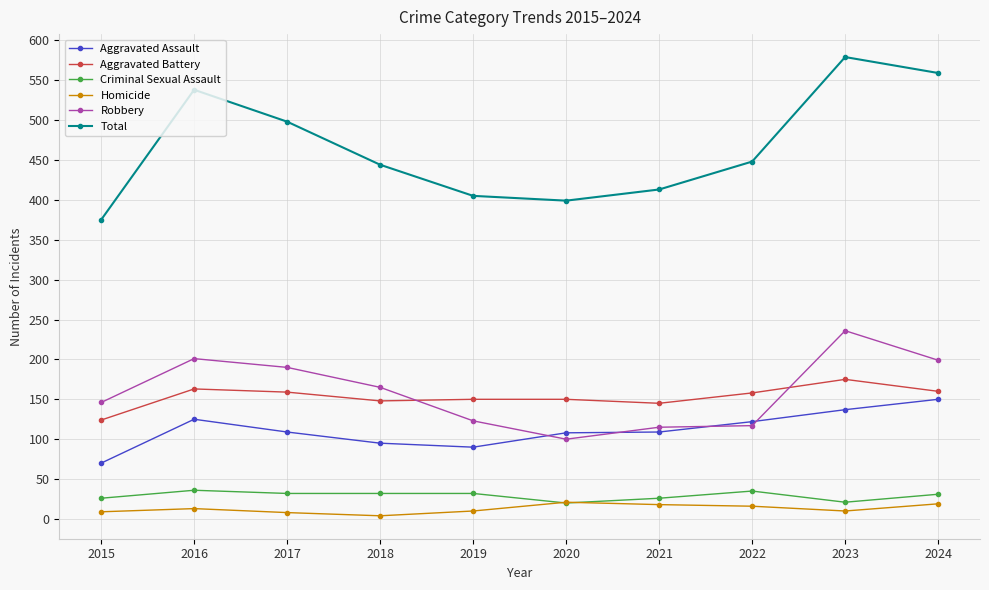

How many data points in Robbery are less than 165?

5